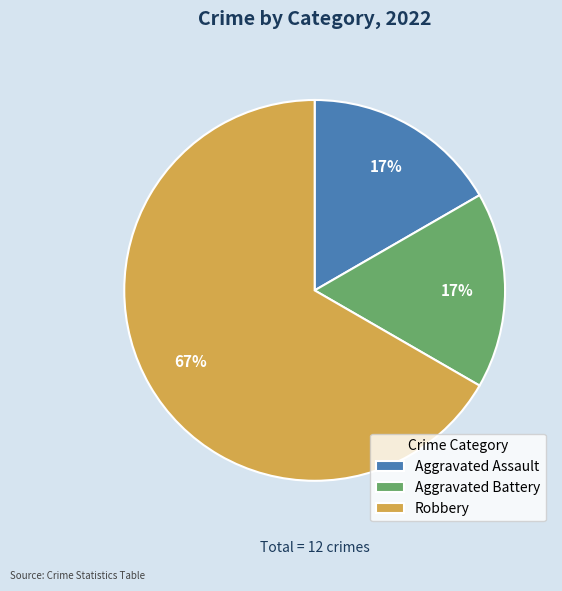

Does Robbery represent more than half of the total?

Yes